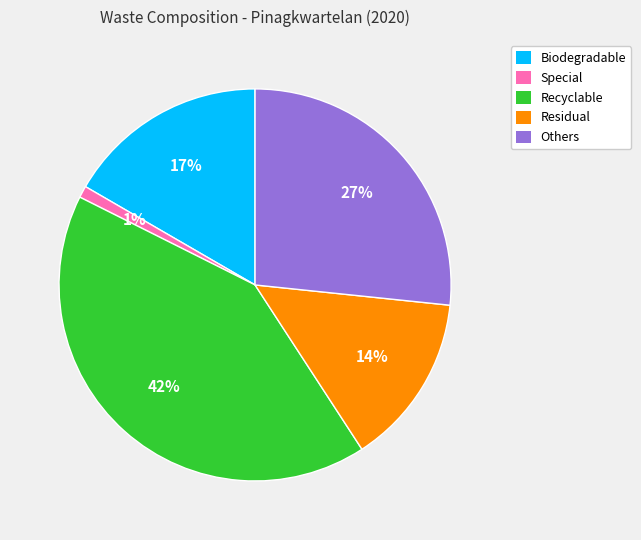

Count the number of slices in the pie.

5